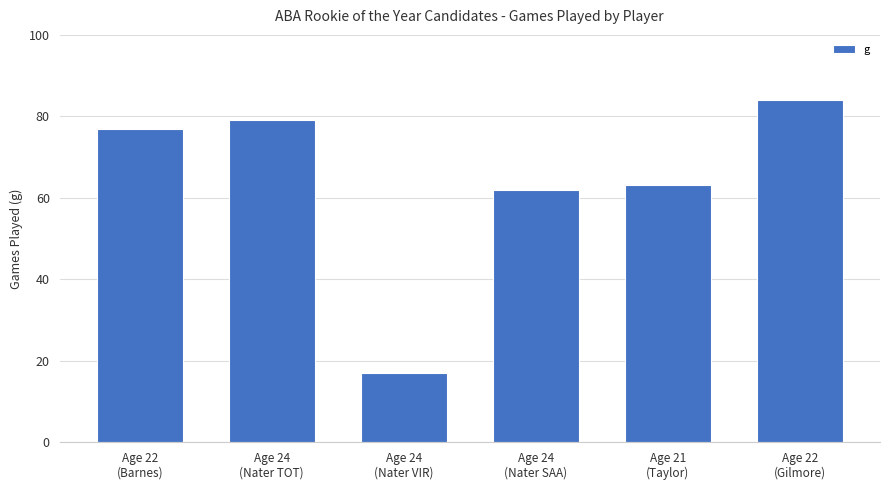

How many values are below 77?

3